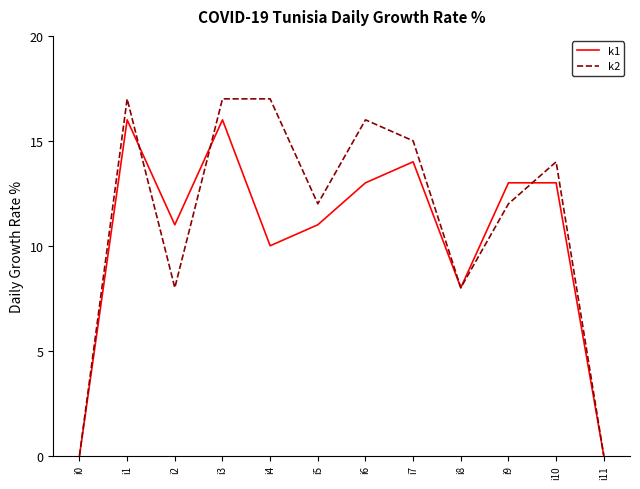

What are all the series names shown in the legend?

k1, k2